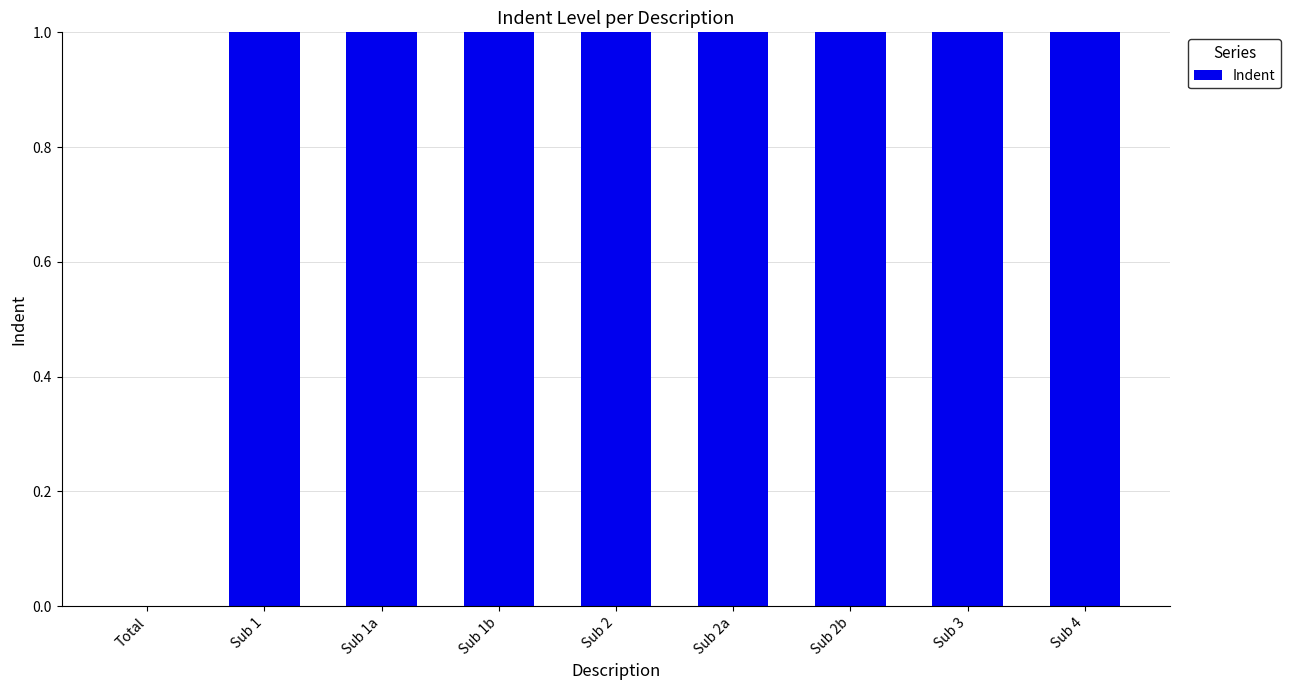

Approximately how many times larger is the value at Sub 3 compared to Sub 4?

1.0